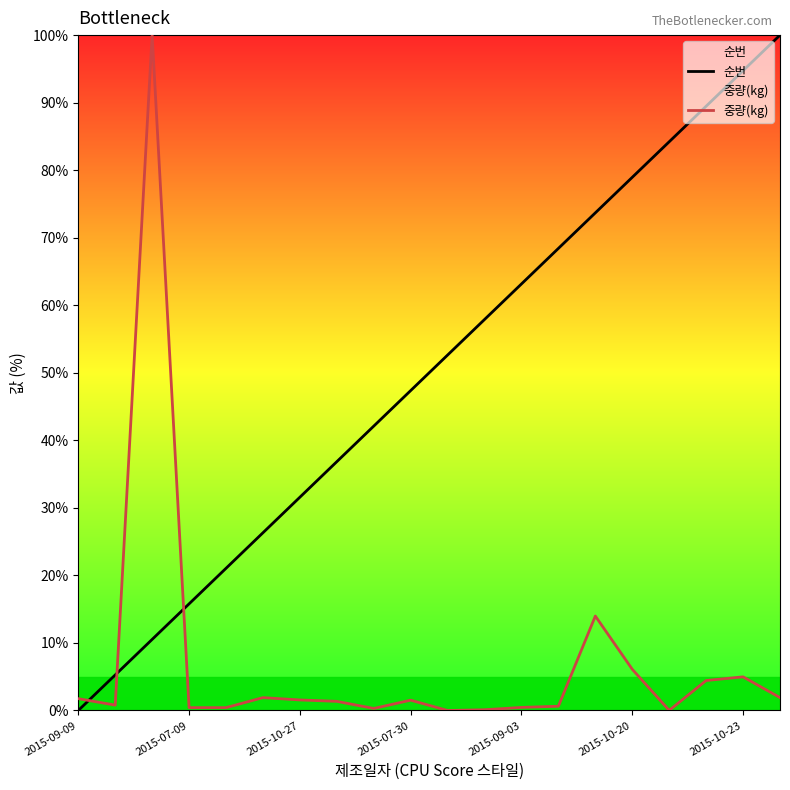

Is it true that 중량(kg) equals 0.5 at 2015-09-03?

True